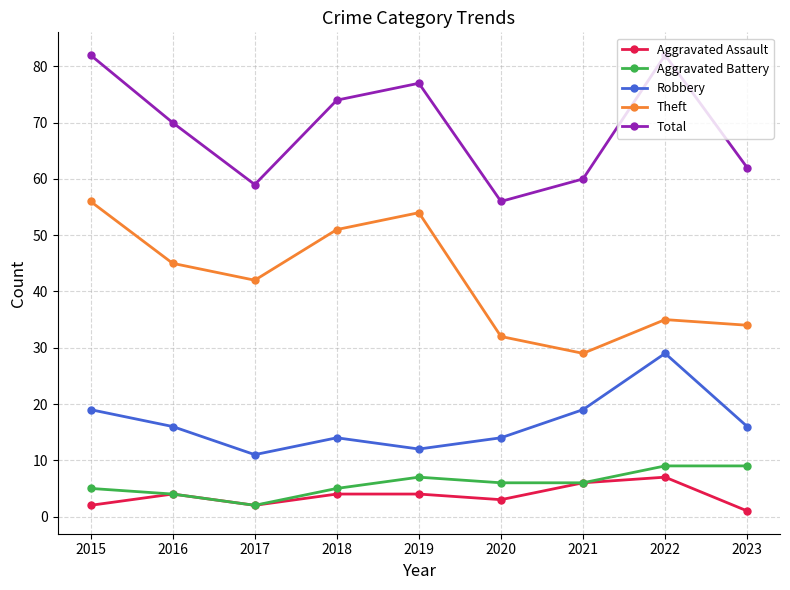

At which label does Robbery first exceed 16?

2015